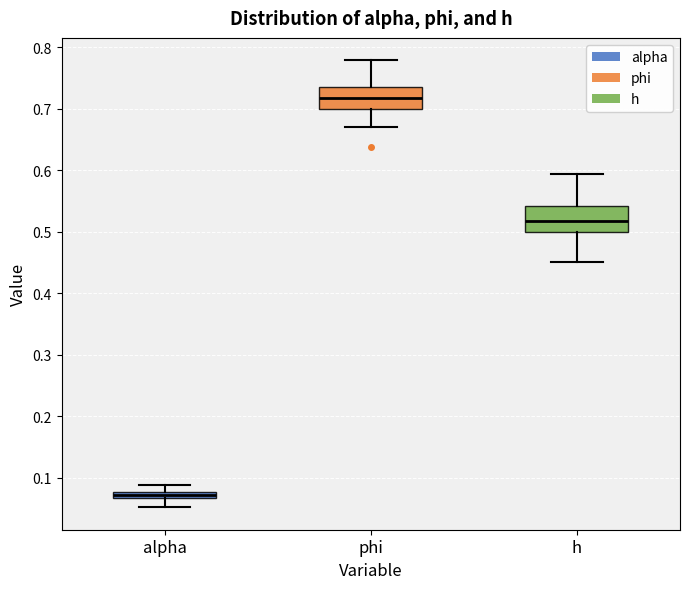

Where does the upper whisker of the box for alpha end on the y-axis? The values are not printed on the chart, so give them approximately, as read against the axis.

0.09